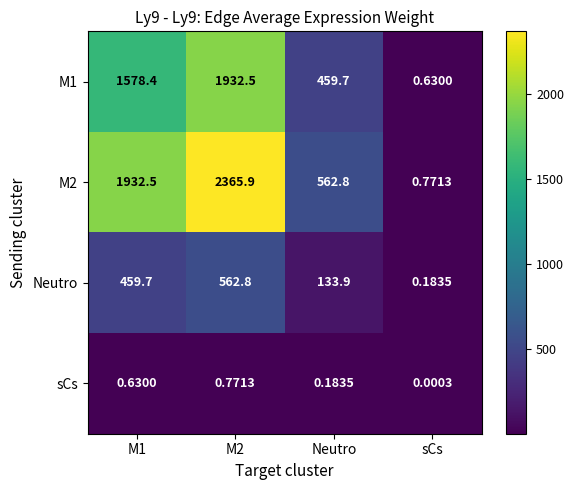

At M2, list the series in order from smallest to largest.

sCs, Neutro, M1, M2